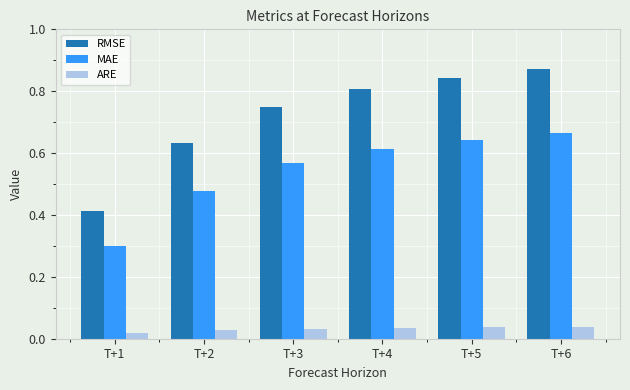

Are the bars horizontal?

No